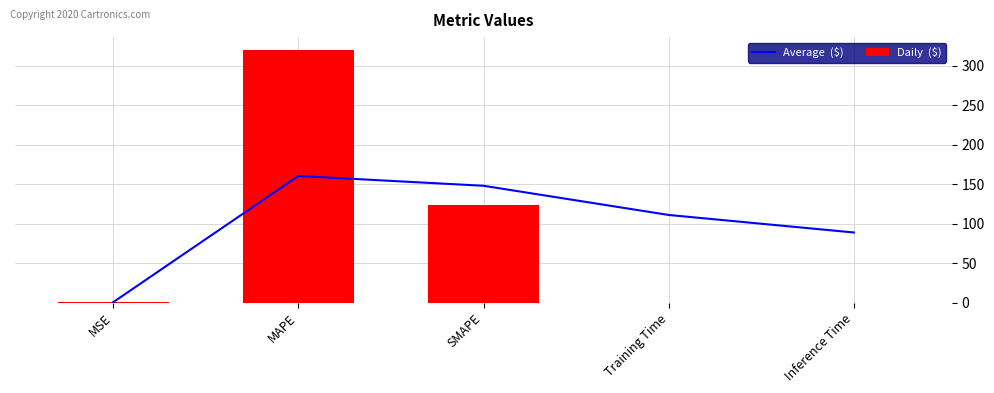

How many data points does each series have?

5